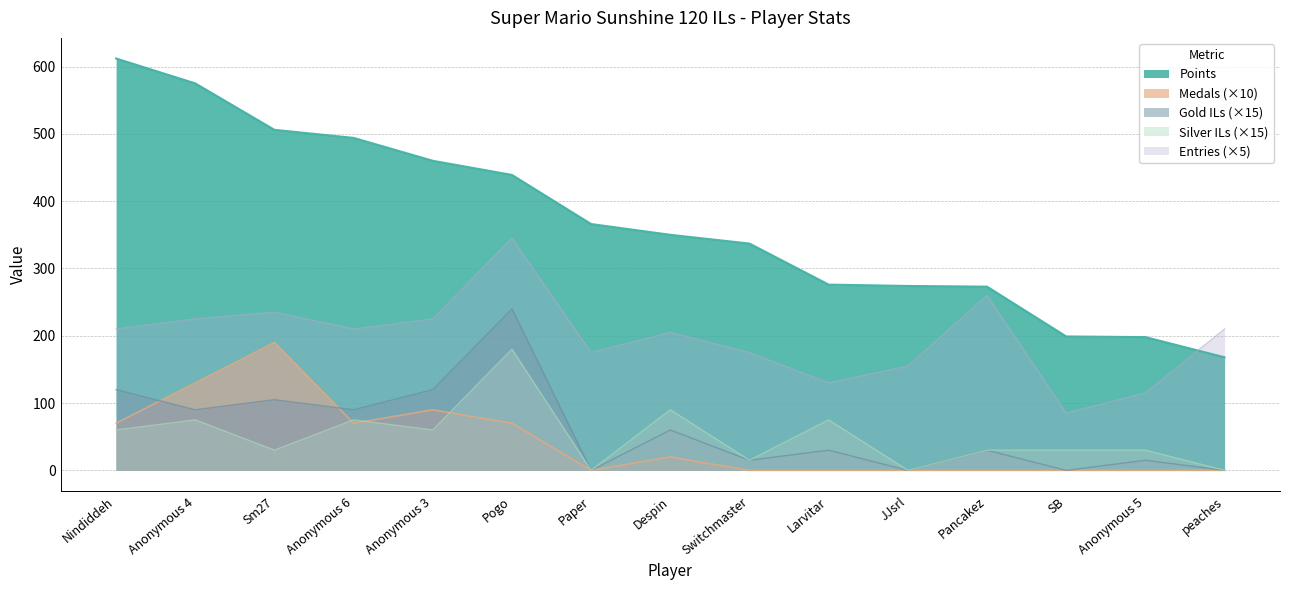

Which series has the largest range (max minus min)?

Points